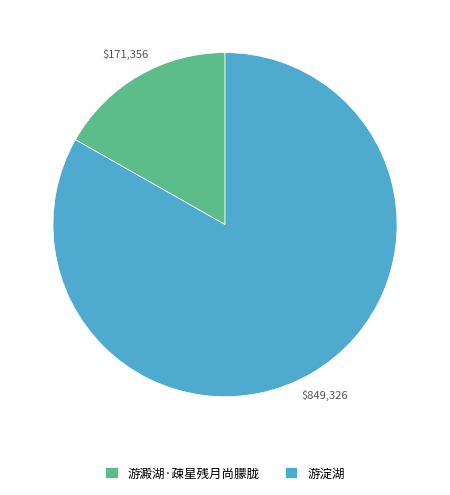

Approximately how many times larger is the value at 游淀湖 compared to 游澱湖·疎星残月尚朦胧?

5.0